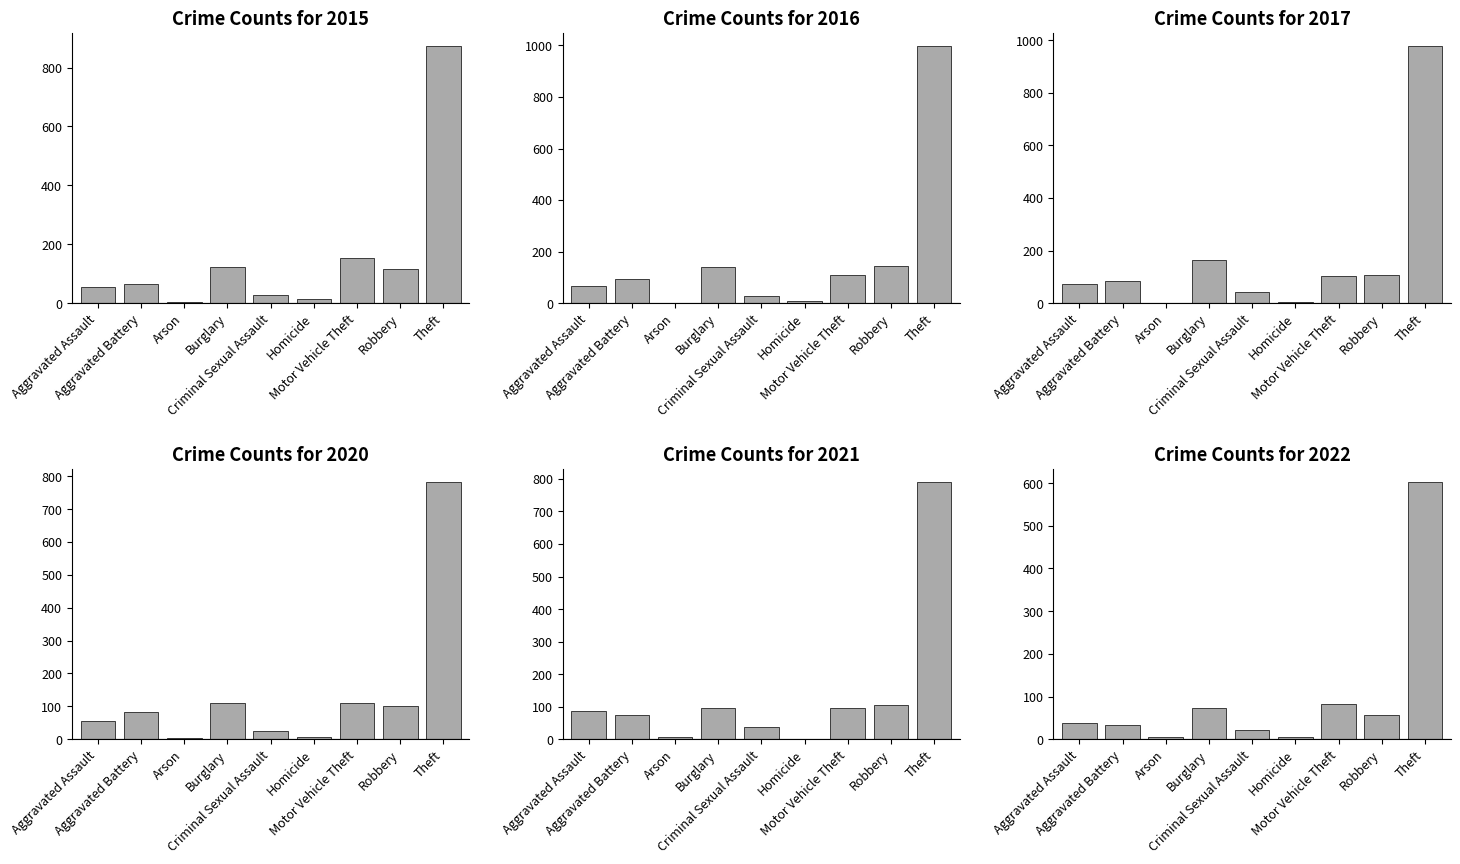

What is the difference between the maximum and second lowest values in the 2021 series?

783